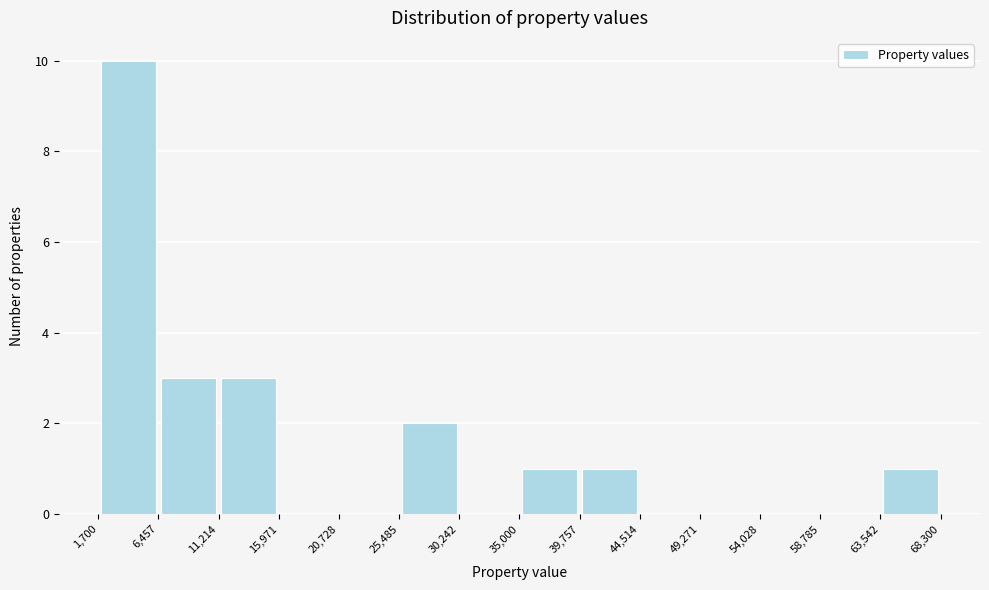

Over which range of the x-axis is the bar tallest?

1,700 to 6,457